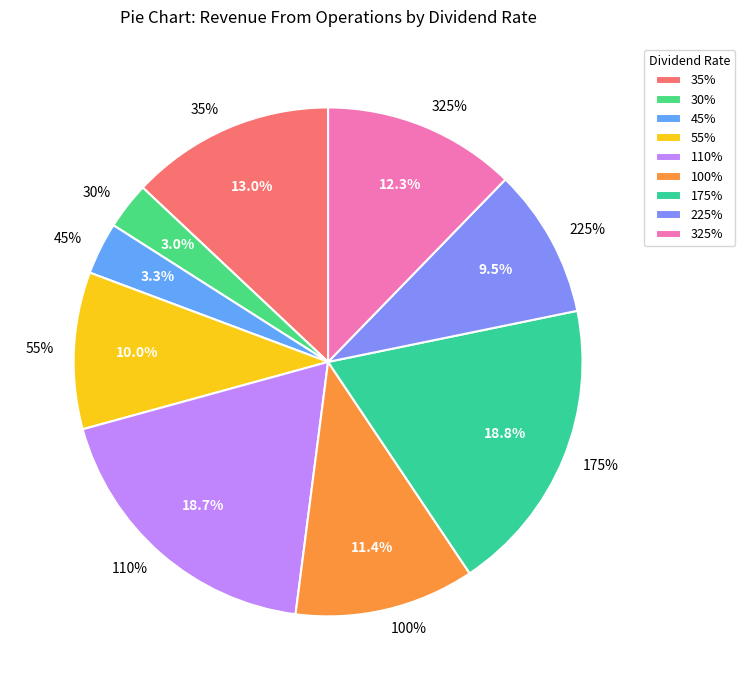

True or false: 55 accounts for 10% of the total.

True